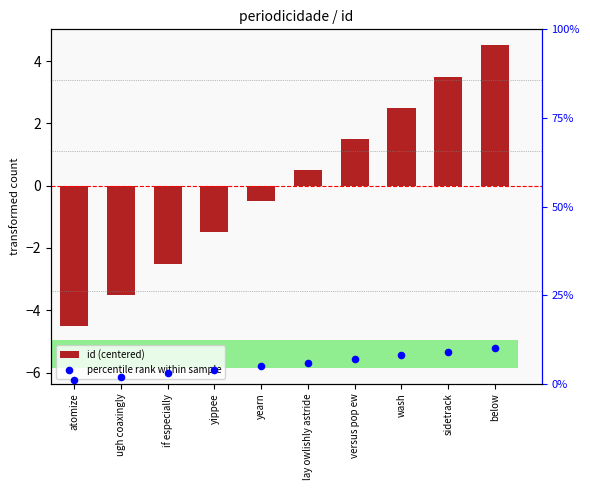

Which series has the widest spread of Y values?

id (centered)